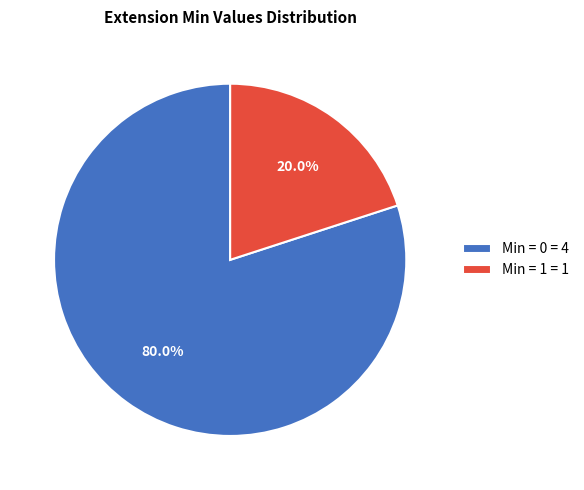

Which category has the biggest portion of the pie?

Min = 0 = 4